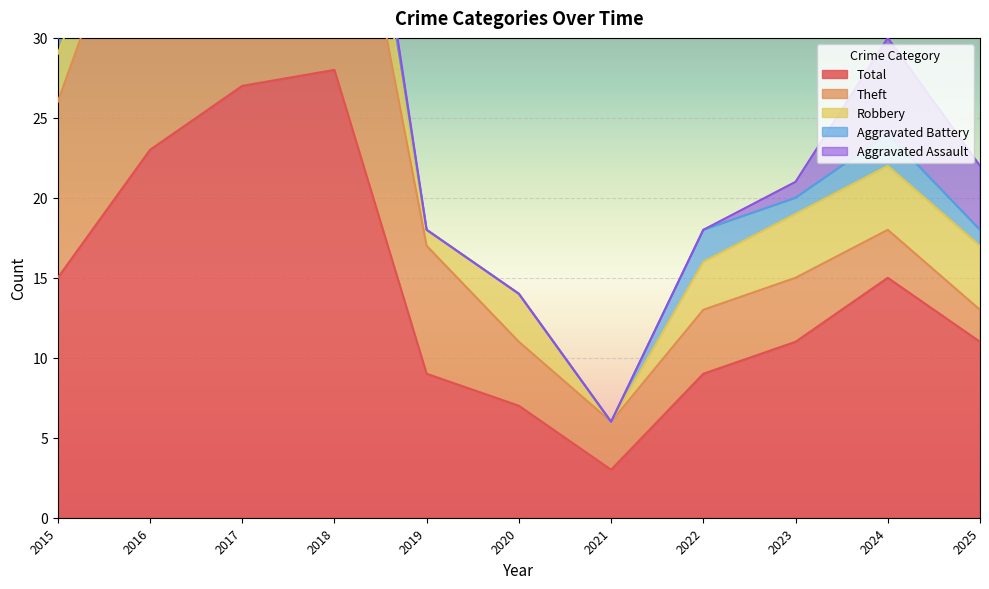

Where is Theft nearest to the value 10?

2015